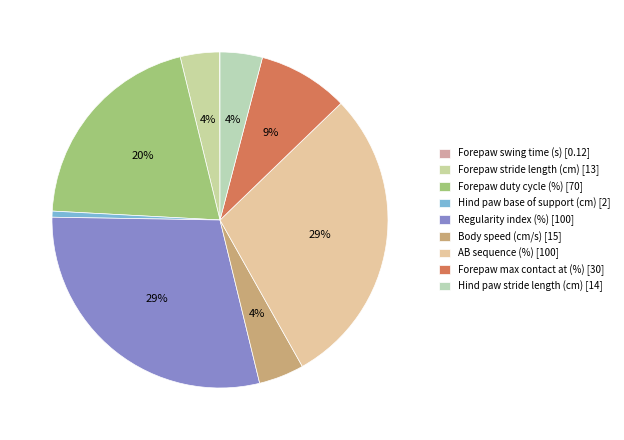

Which slice is the smallest?

Forepaw swing time (s)